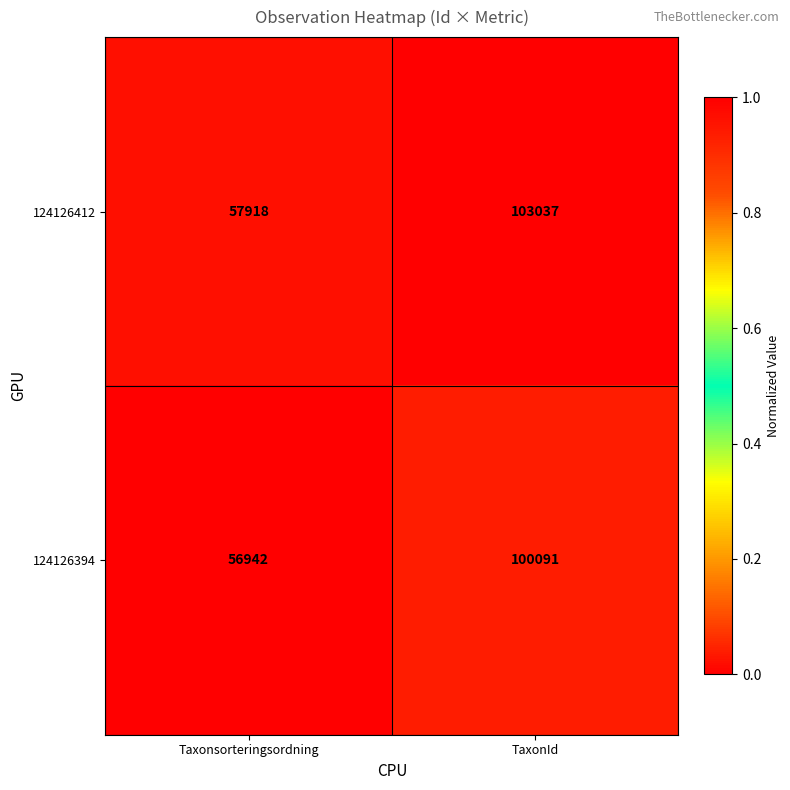

What is the total value across all series at TaxonId?

203128